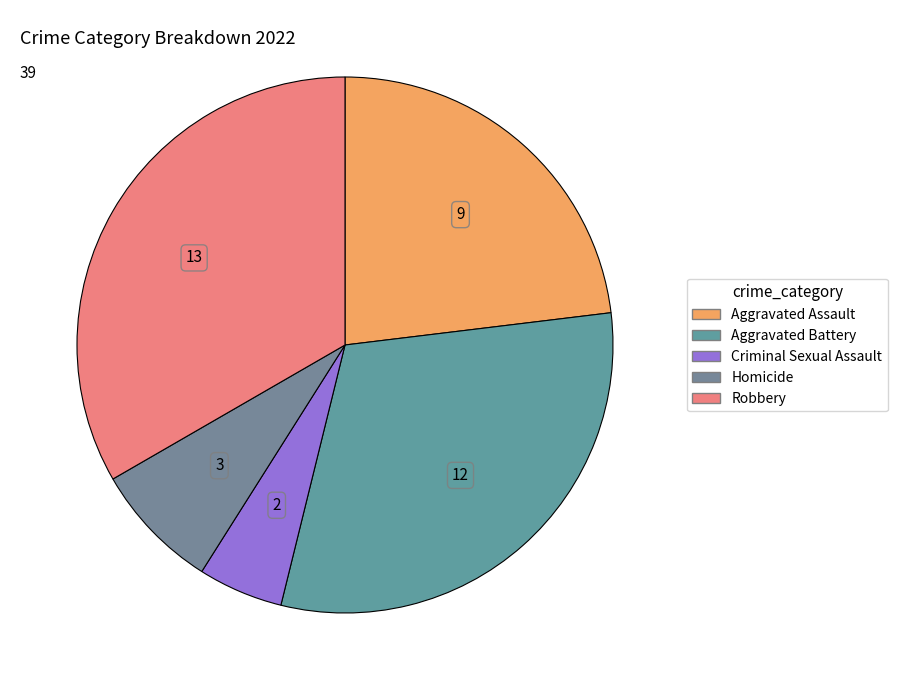

Count the number of slices in the pie.

5